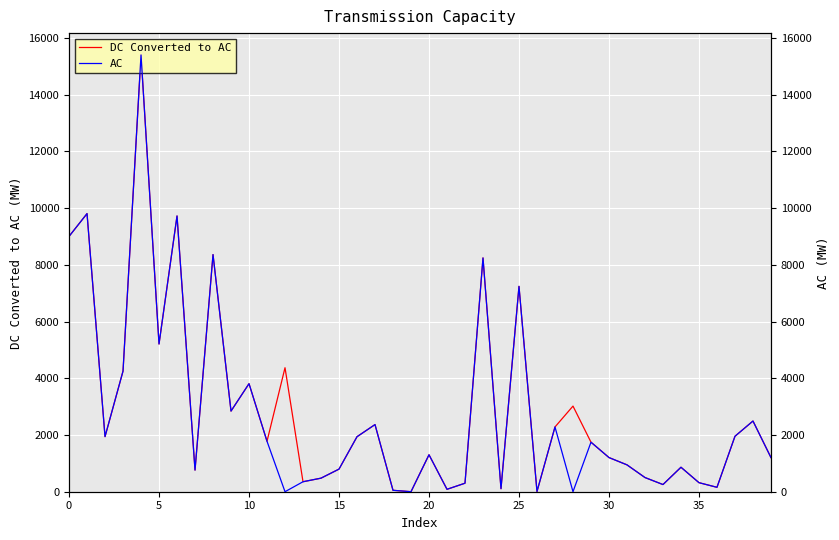

What is the label of the 11th point from the right?

29